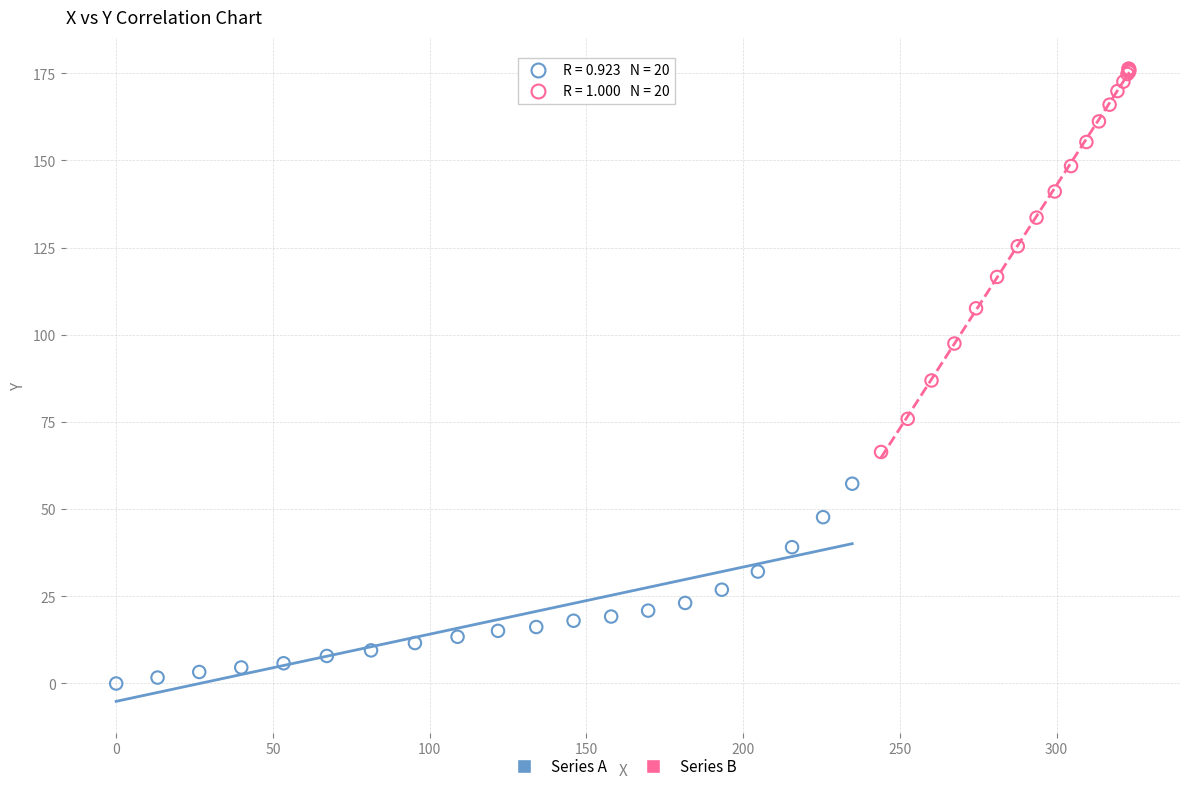

Which series has the largest Y range (max minus min)?

Series B